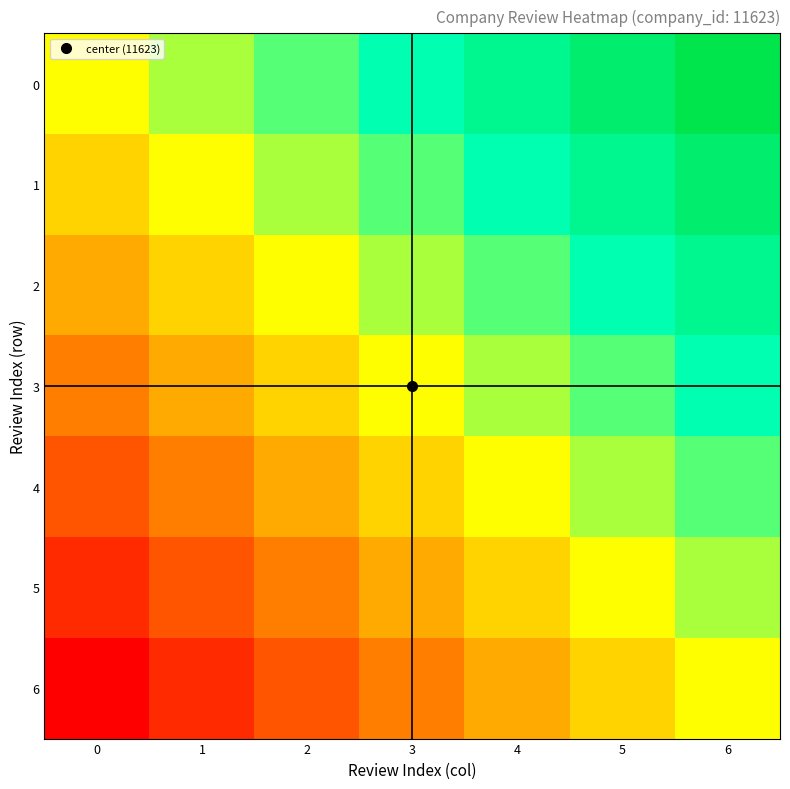

Which series changed the most between 2 and 6?

4